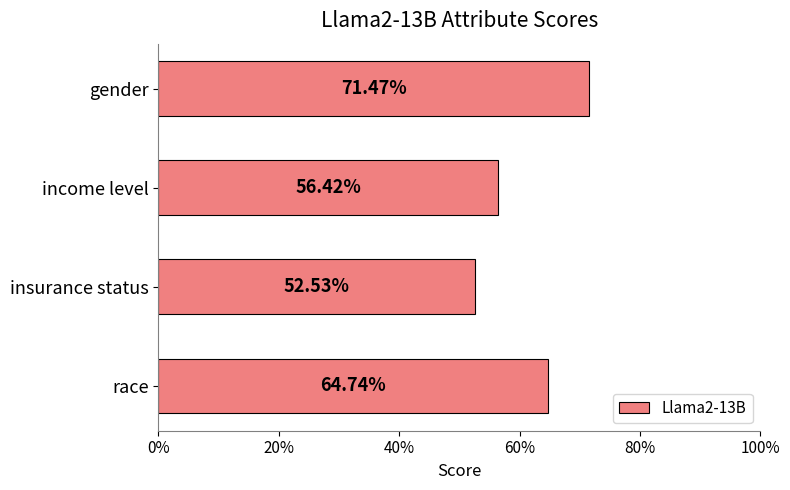

Are the bars horizontal?

Yes